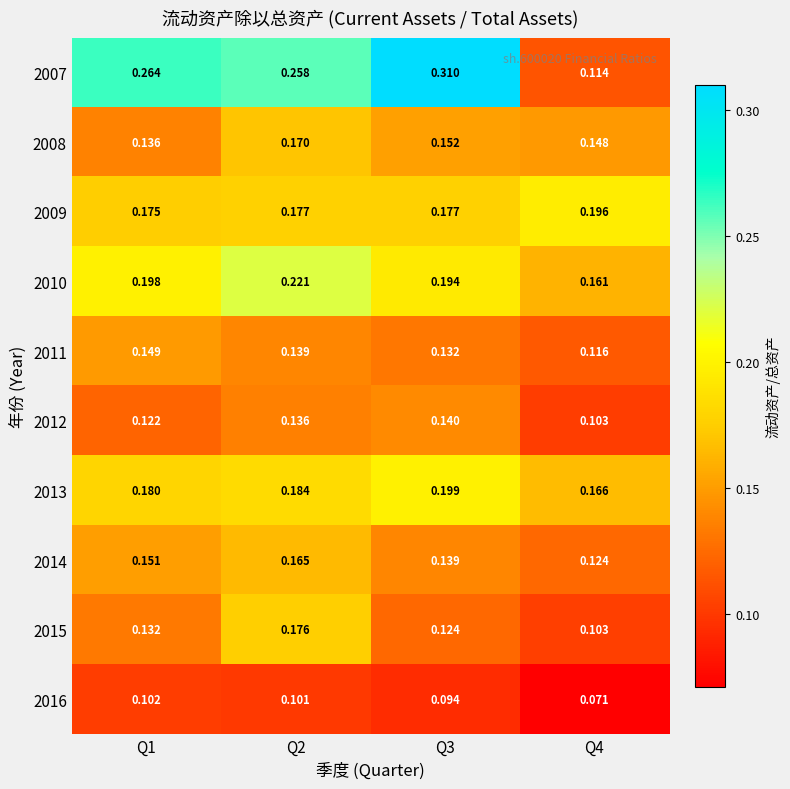

Is the value of 2016 at Q1 greater than the value of 2007 at Q1?

No